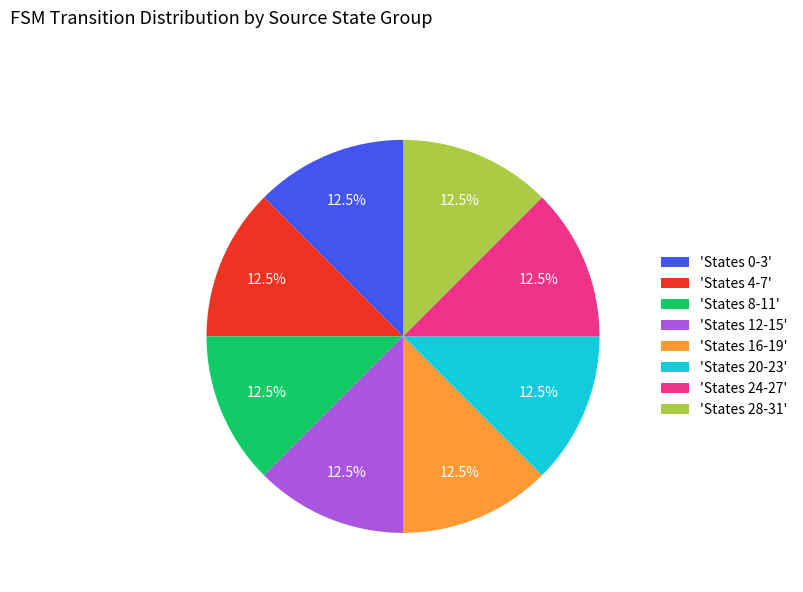

What percentage do 'States 28-31' and 'States 16-19' together represent?

25.0%